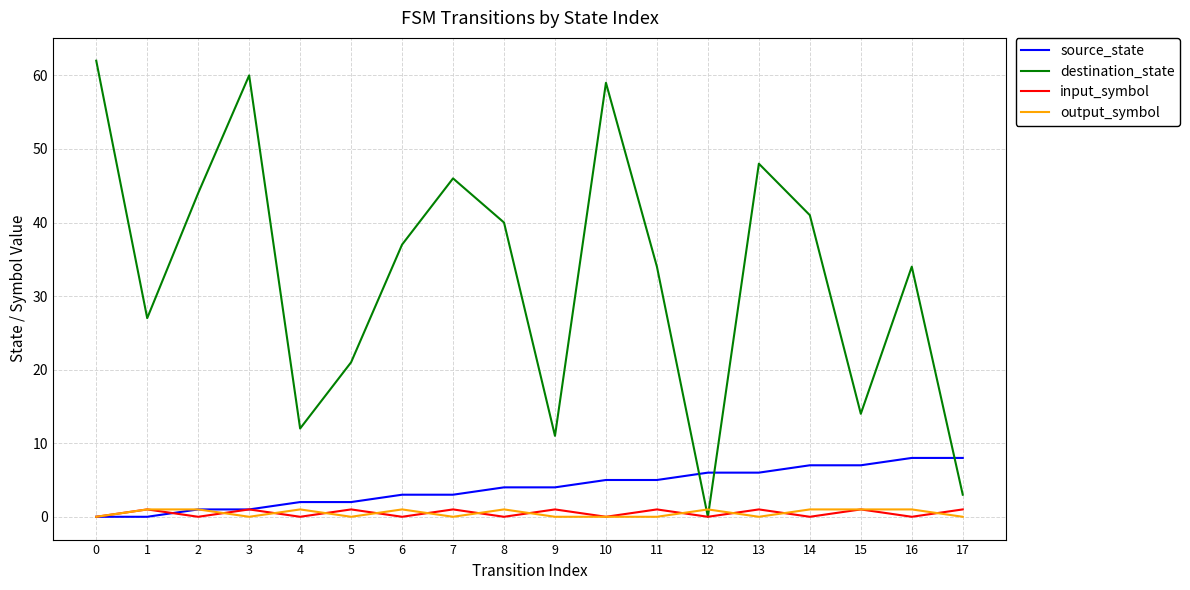

Reading left to right, what are all the values shown in this chart?

source_state: 0=0	1=0	2=1	3=1	4=2	5=2	6=3	7=3	8=4	9=4	10=5	11=5	12=6	13=6	14=7	15=7	16=8	17=8
destination_state: 0=62	1=27	2=44	3=60	4=12	5=21	6=37	7=46	8=40	9=11	10=59	11=34	12=0	13=48	14=41	15=14	16=34	17=3
input_symbol: 0=0	1=1	2=0	3=1	4=0	5=1	6=0	7=1	8=0	9=1	10=0	11=1	12=0	13=1	14=0	15=1	16=0	17=1
output_symbol: 0=0	1=1	2=1	3=0	4=1	5=0	6=1	7=0	8=1	9=0	10=0	11=0	12=1	13=0	14=1	15=1	16=1	17=0